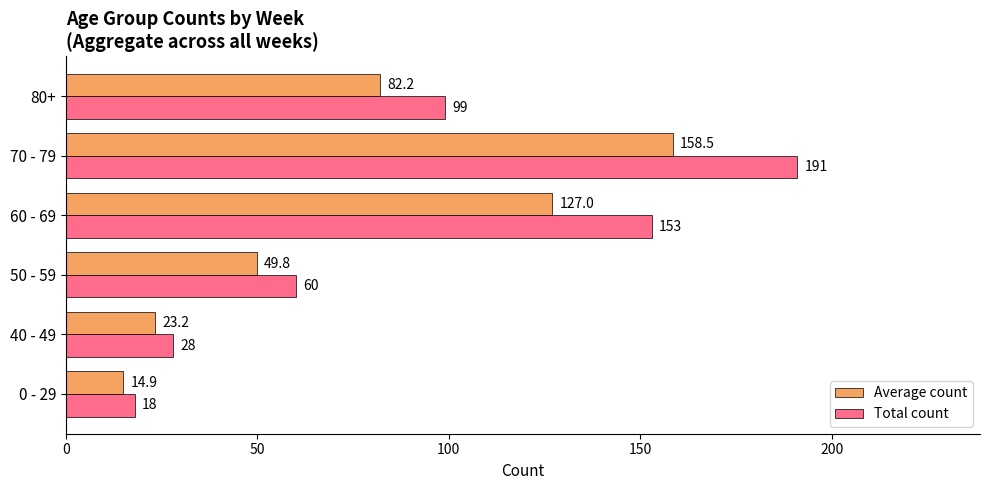

Is it true that Average count equals 7.6 at 0 - 29?

False